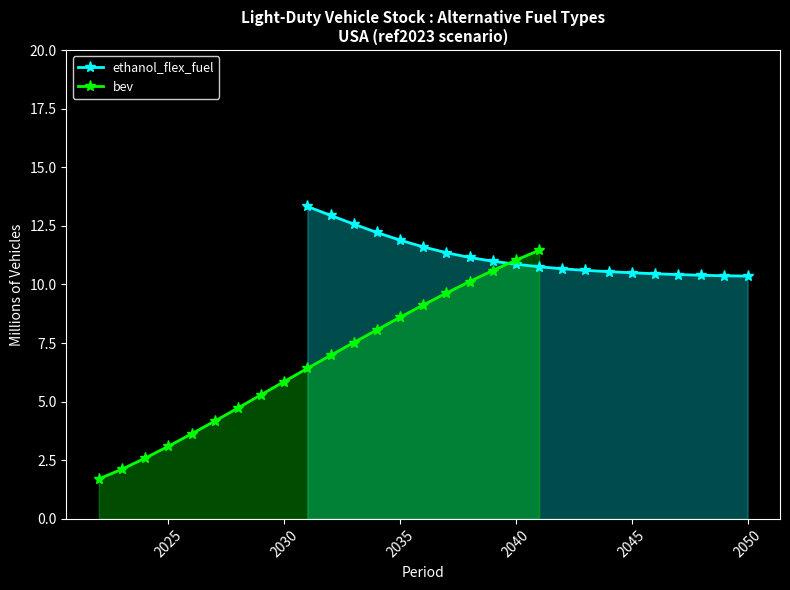

What is the maximum value for ethanol_flex_fuel?

13.3